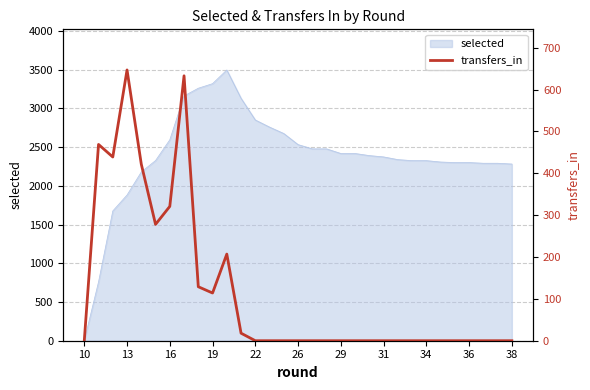

What is the maximum value for selected?

3497